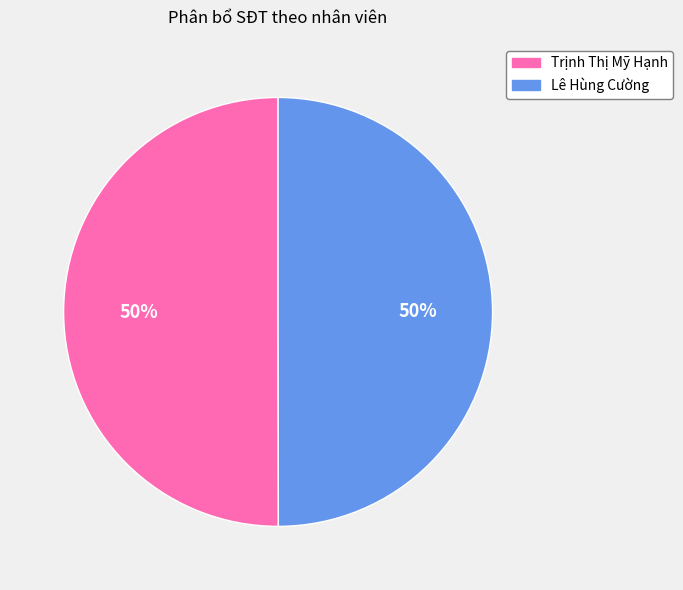

Approximately how many times larger is the value at Lê Hùng Cường compared to Trịnh Thị Mỹ Hạnh?

1.0